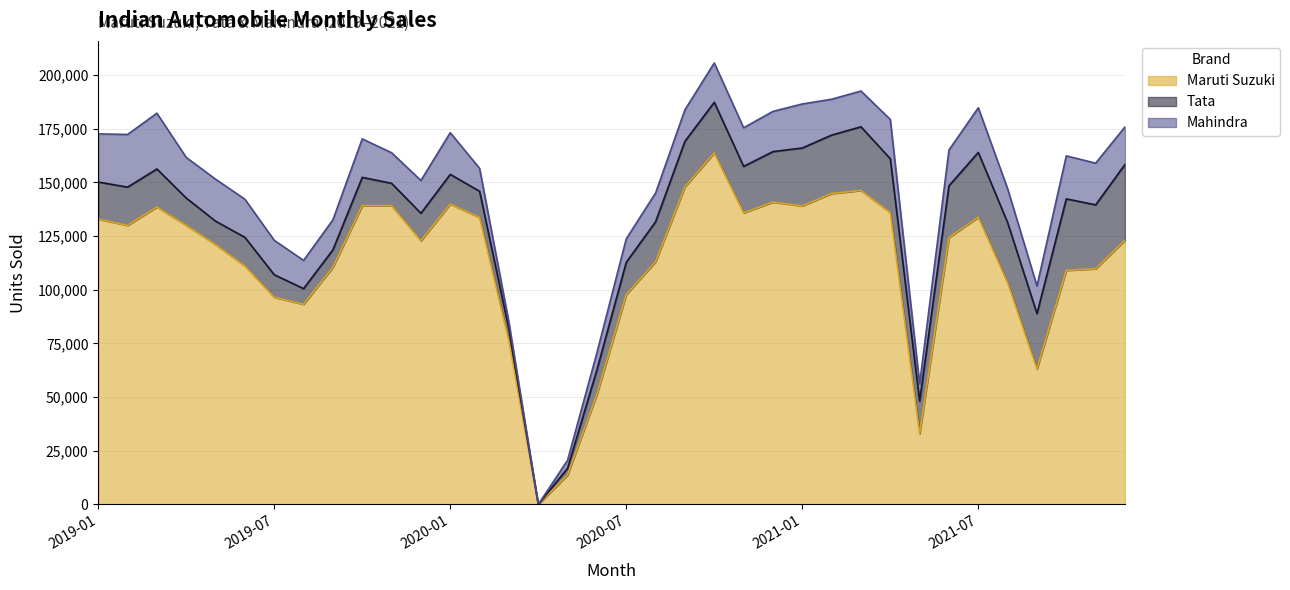

What is the maximum value shown in the chart?

163656